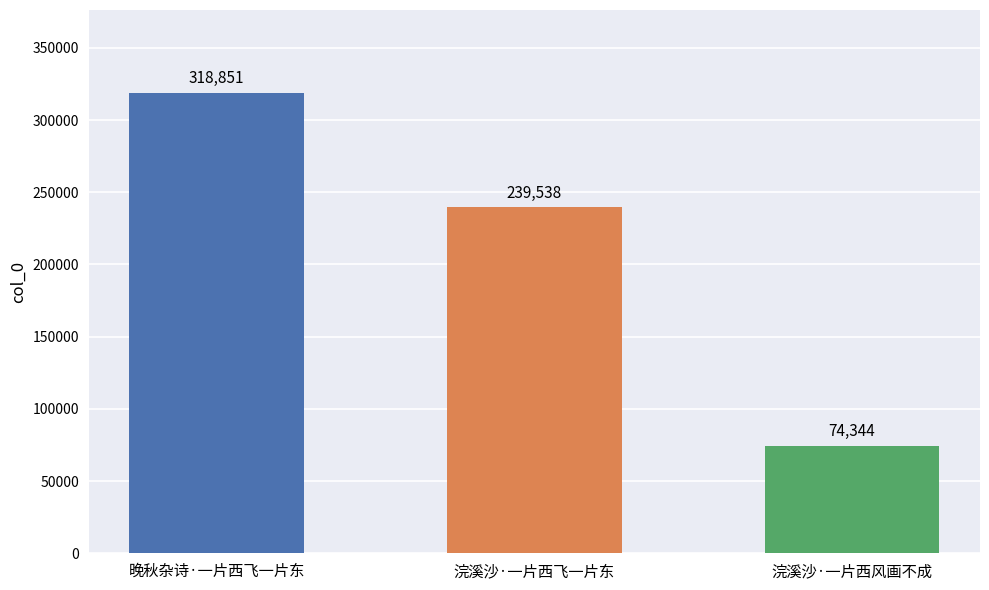

Reading right to left, what are all the values shown in this chart?

74344	239538	318851